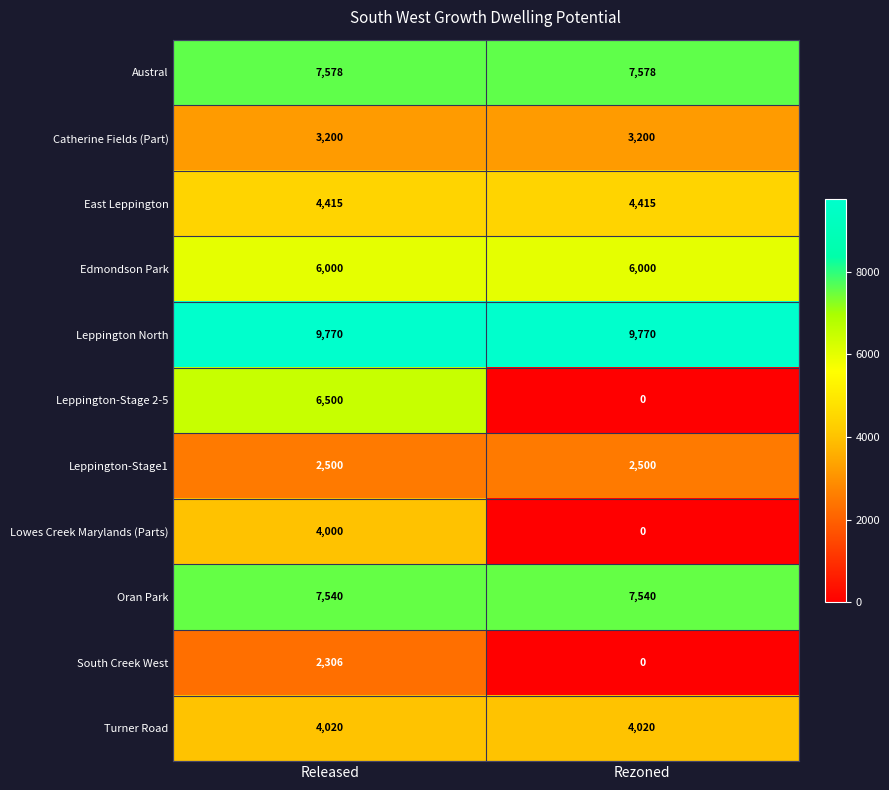

Is it true that Oran Park equals 7540 at Released?

True